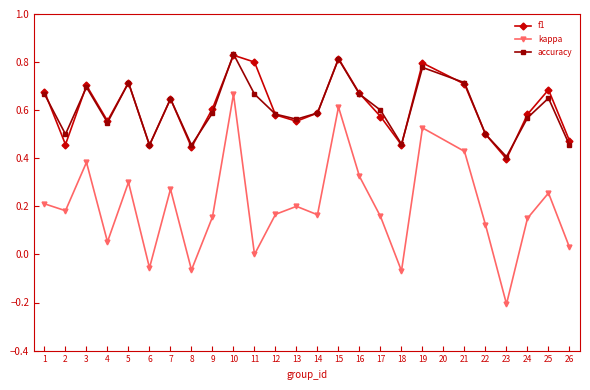

Is the value of kappa at 8 greater than the value of f1 at 10?

No